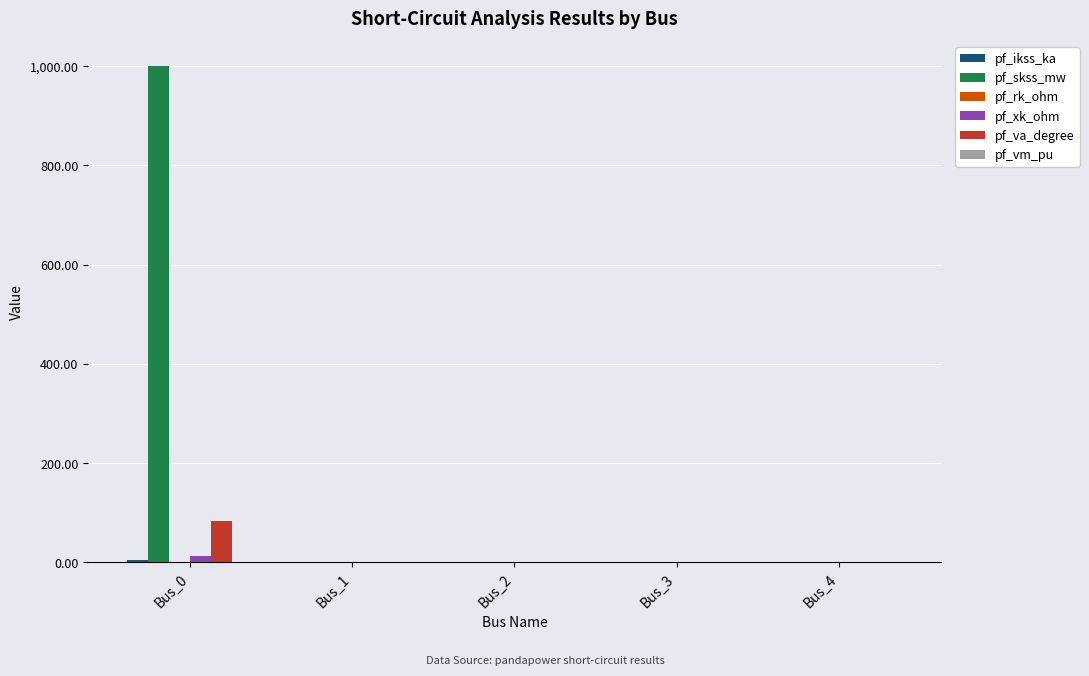

The value of pf_va_degree at Bus_1 is 0.0. True or false?

True